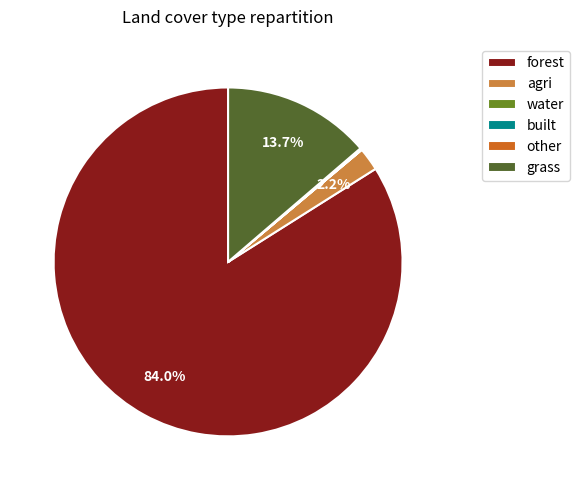

Which category has the biggest portion of the pie?

forest